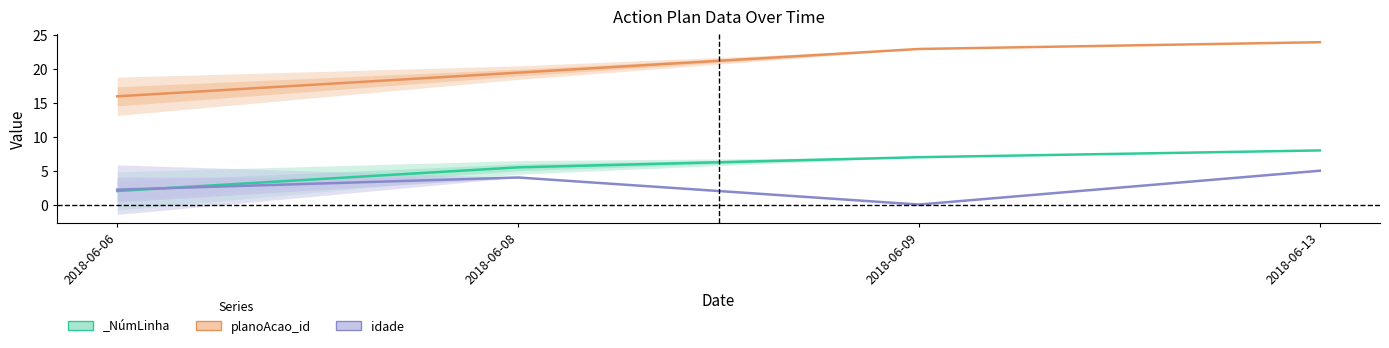

Does the chart have visible grid lines?

No